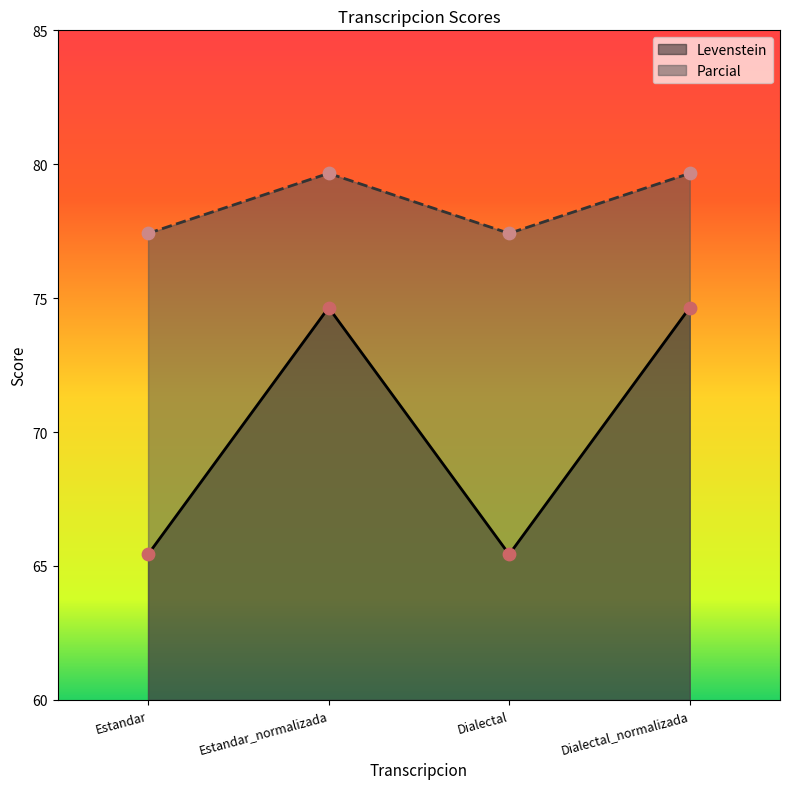

Which series contains the lowest Y value?

Levenstein